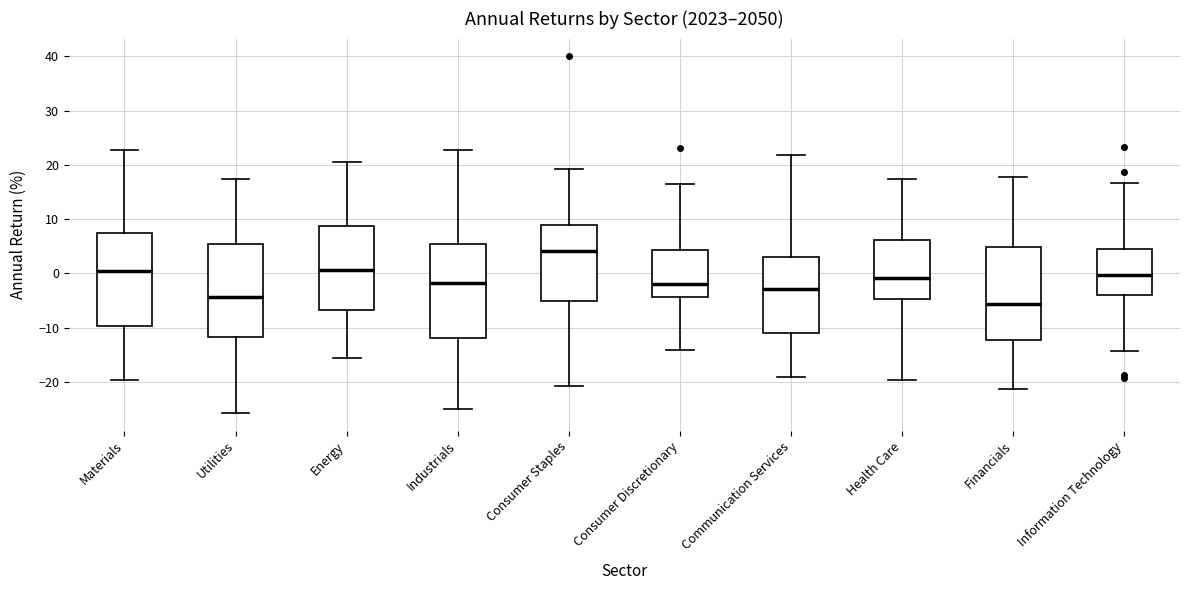

Reading left to right, read every box against the y-axis: the position of its median line, the range the box covers, and the ends of its whiskers. The values are not printed on the chart, so give them approximately, as read against the axis.

Materials: median 0, box -10 to 7, whiskers -20 to 23
Utilities: median -4, box -12 to 5, whiskers -26 to 17
Energy: median 1, box -7 to 9, whiskers -16 to 21
Industrials: median -2, box -12 to 5, whiskers -25 to 23
Consumer Staples: median 4, box -5 to 9, whiskers -21 to 19
Consumer Discretionary: median -2, box -4 to 4, whiskers -14 to 16
Communication Services: median -3, box -11 to 3, whiskers -19 to 22
Health Care: median -1, box -5 to 6, whiskers -20 to 17
Financials: median -6, box -12 to 5, whiskers -21 to 18
Information Technology: median 0, box -4 to 4, whiskers -14 to 17